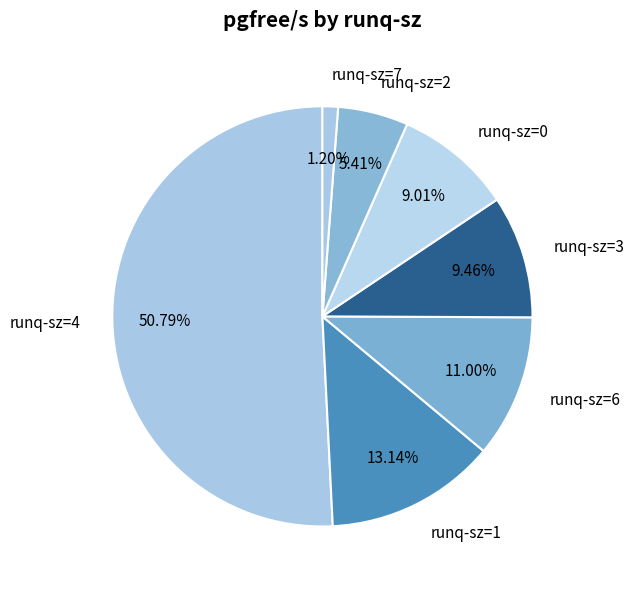

Count the number of slices in the pie.

7